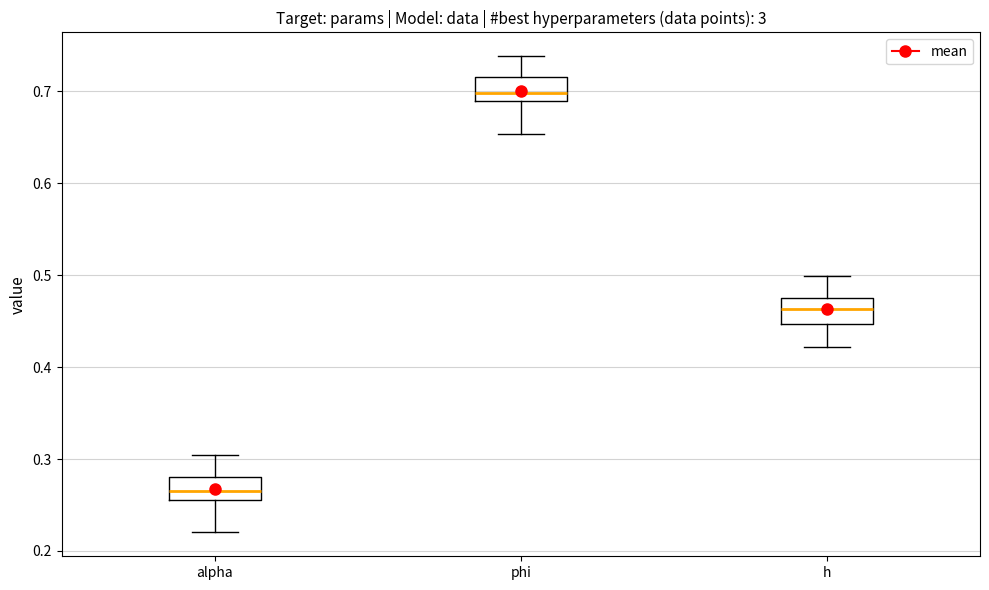

Which box's median line is the highest?

phi